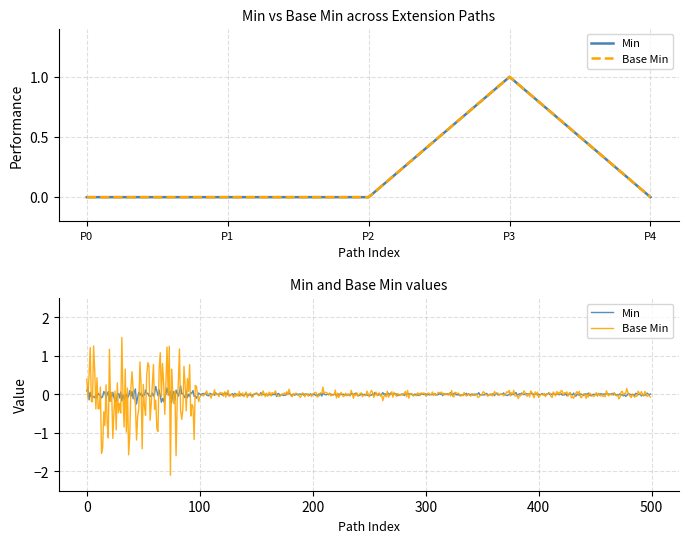

Rank the series by their maximum value, from lowest to highest.

Min, Base Min